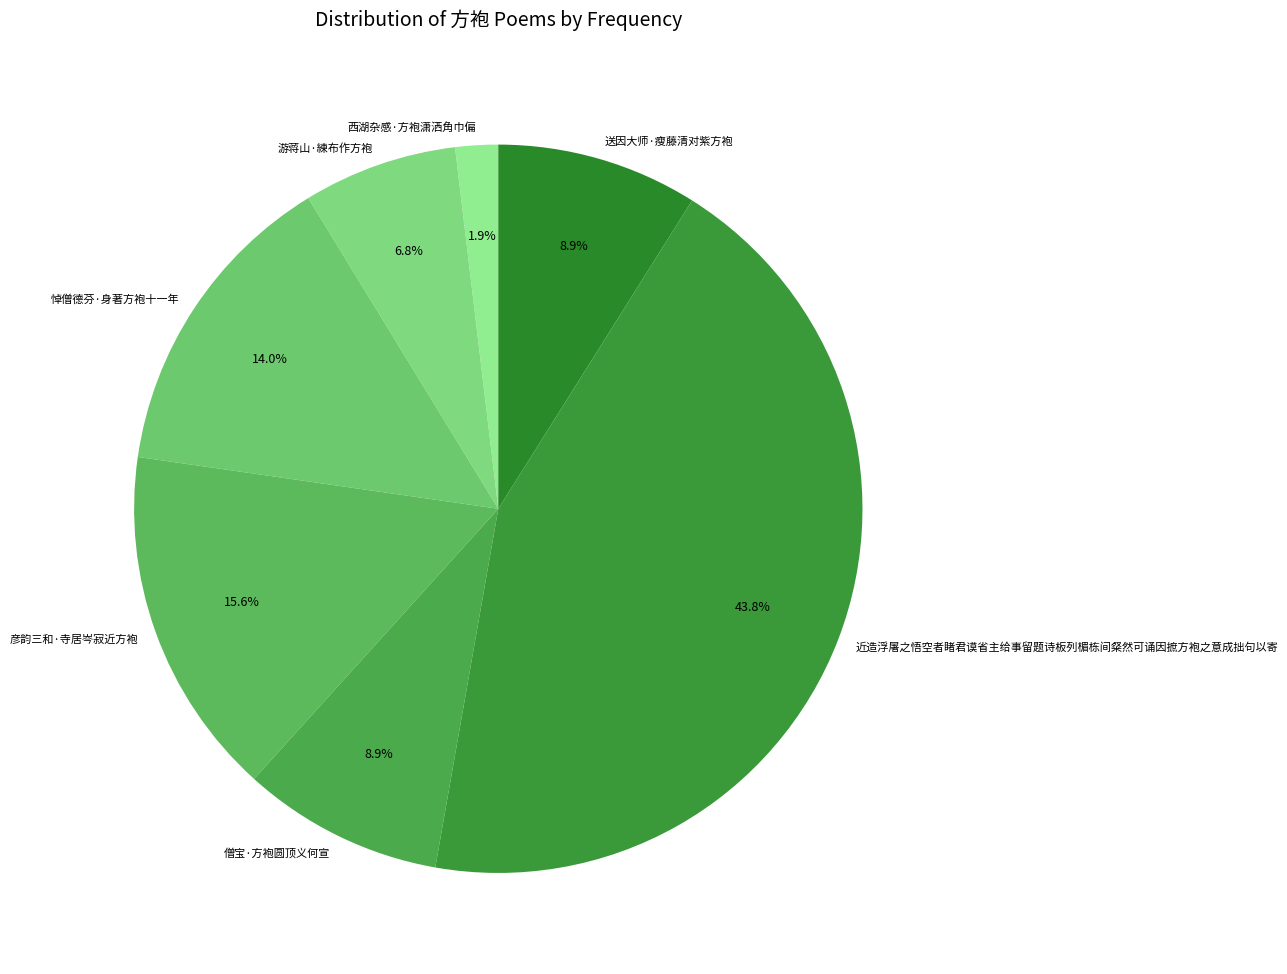

Combined, what portion of the pie is 悼僧德芬·身著方袍十一年 and 僧宝·方袍圆顶义何宣?

22.9%